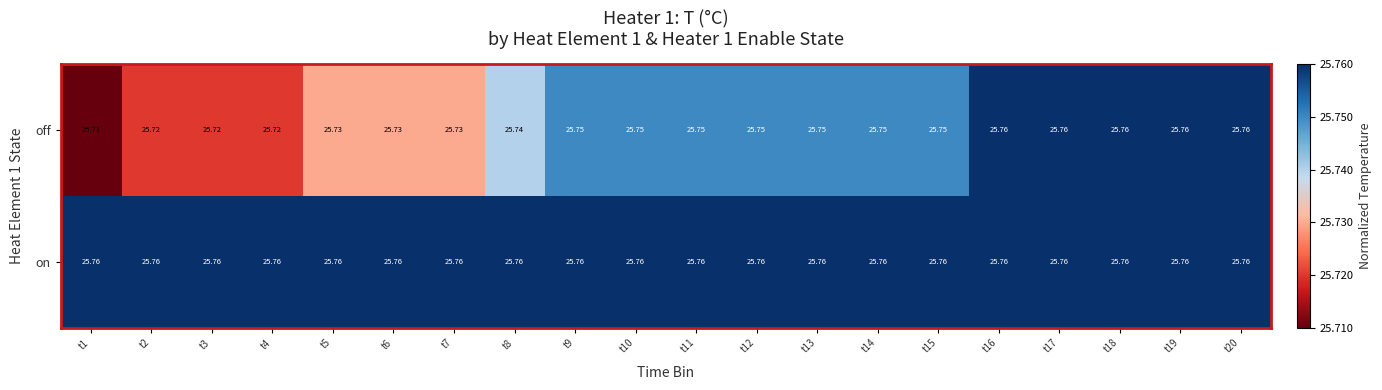

Between t2 and t7, which series saw the biggest shift?

off